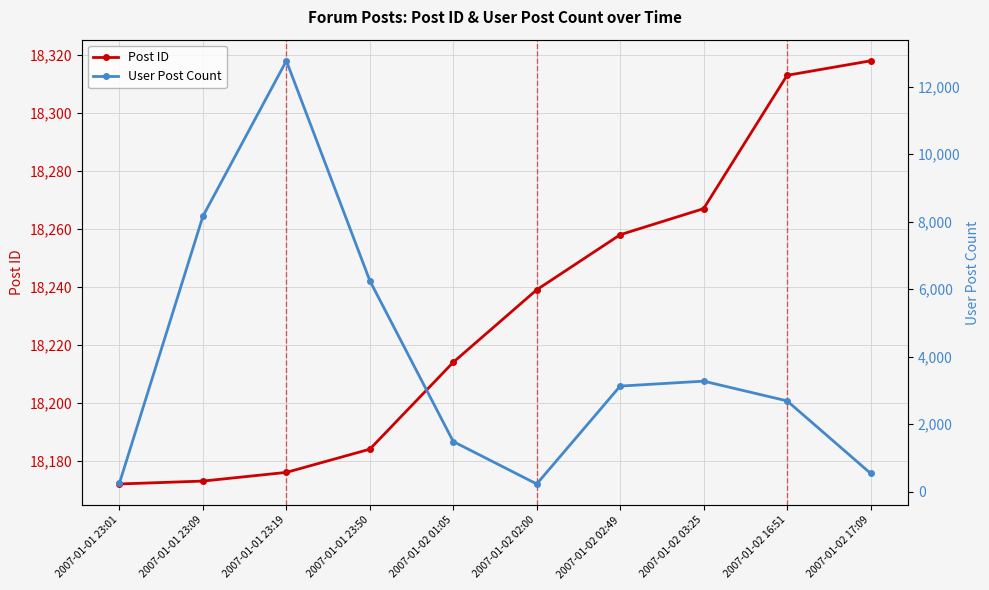

What position from the right is 2007-01-02 02:49?

4